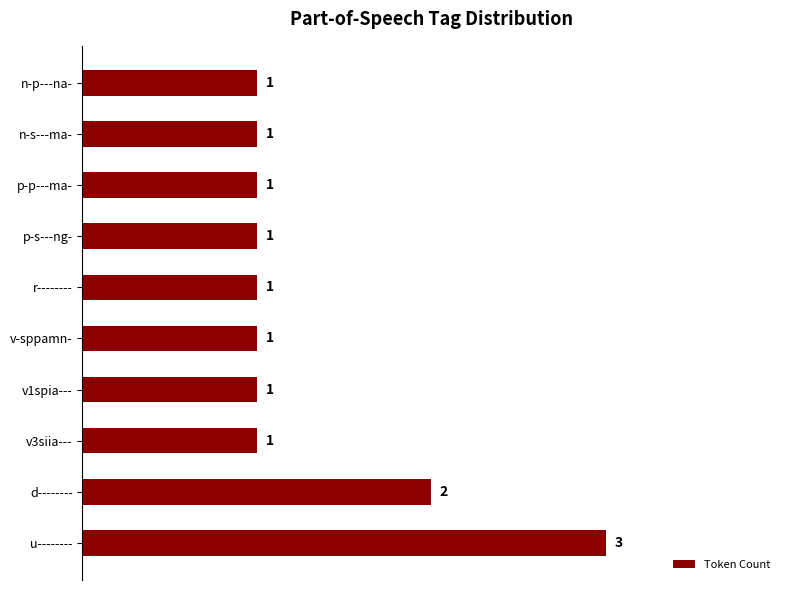

What is the ratio of the value at n-s---ma- to the value at v-sppamn-?

1.0